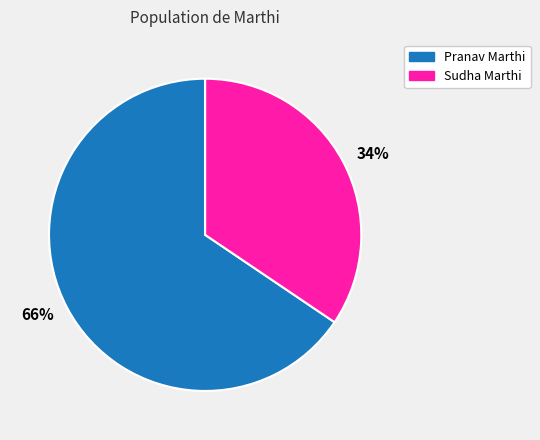

To the nearest percent, what is the combined percentage of Sudha Marthi and Pranav Marthi?

100%